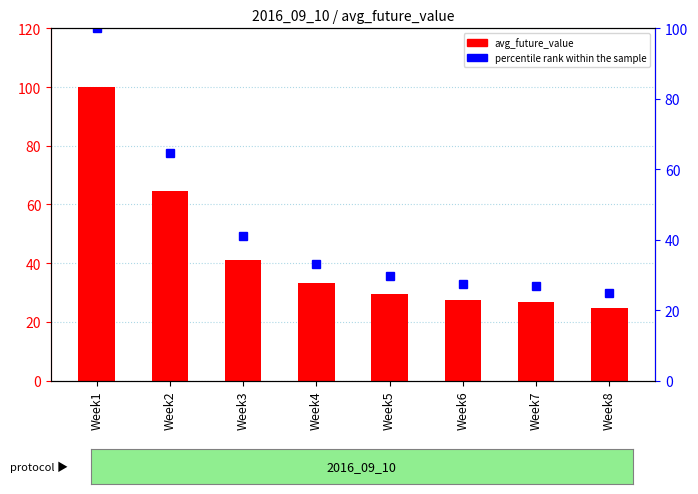

Which category has the highest value across all series?

Week1